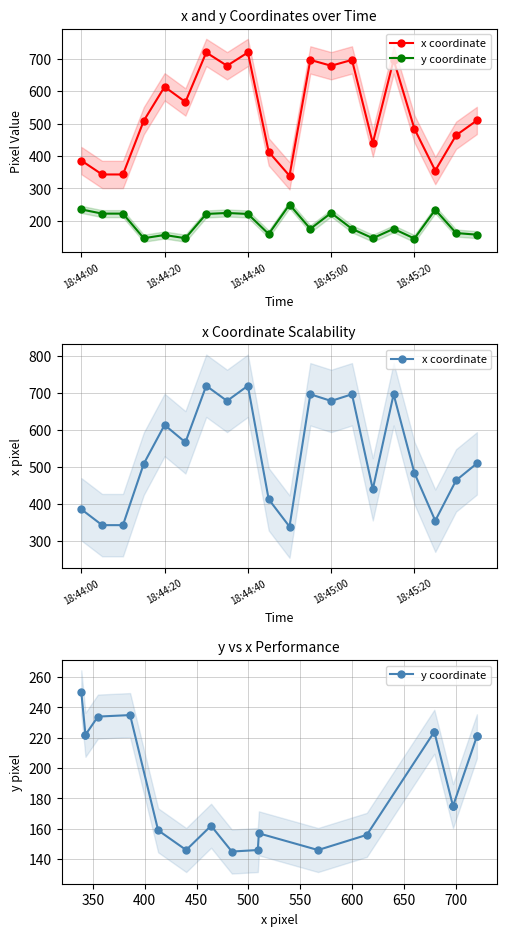

List the labels in order of x coordinate value, largest first.

6, 8, 11, 13, 15, 7, 12, 18:45:20, 5, 19, 18:45:00, 16, 18, 14, 9, 18:44:00, 17, 18:44:20, 18:44:40, 10